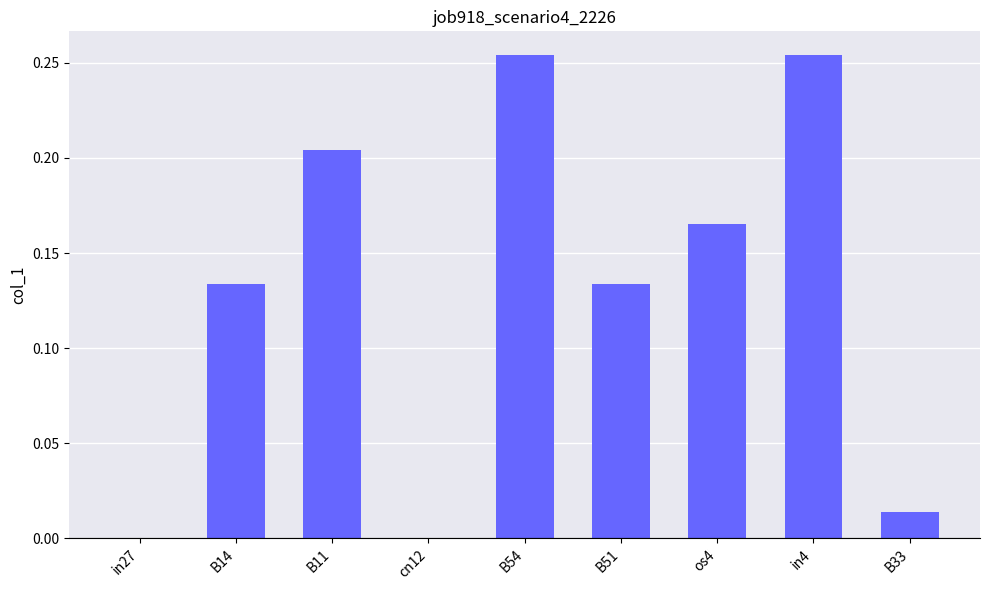

What is the sum of all values?

1.2